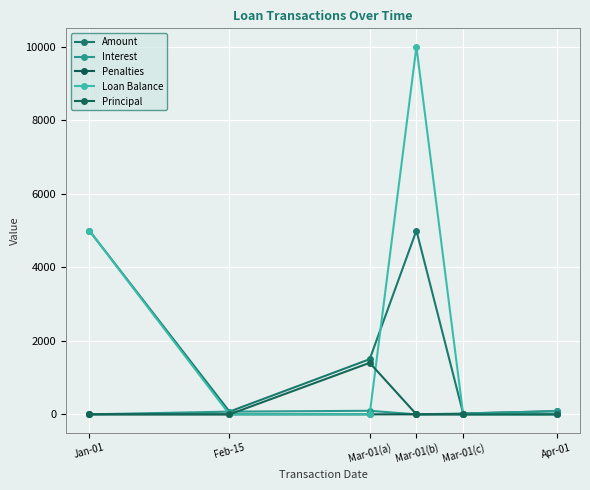

What is the sum of all Loan Balance values?

15000.0